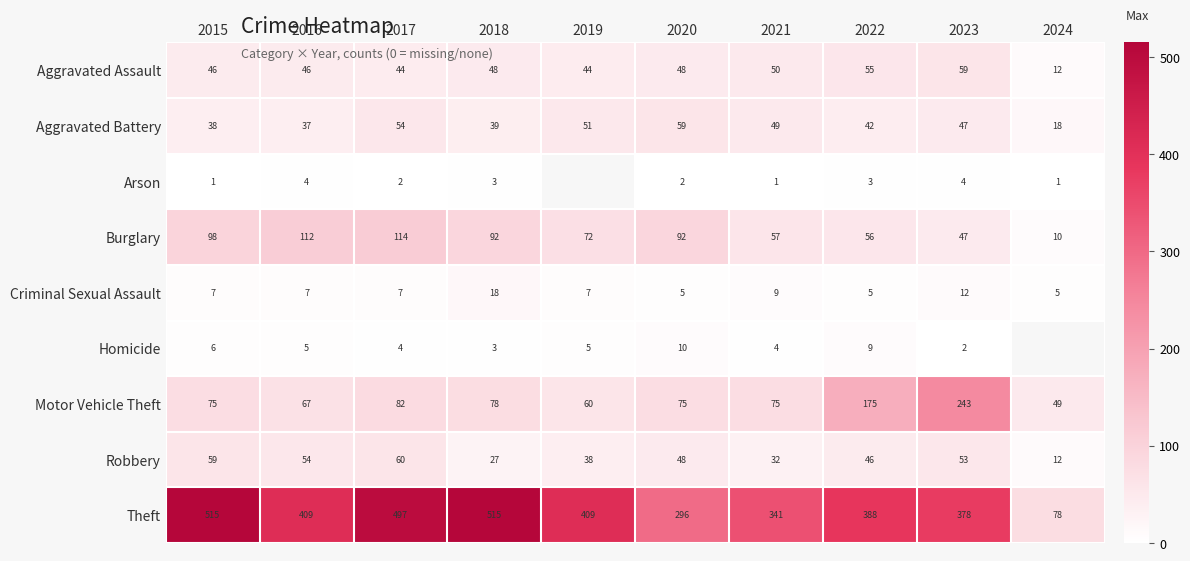

What is the smallest value displayed?

1.0